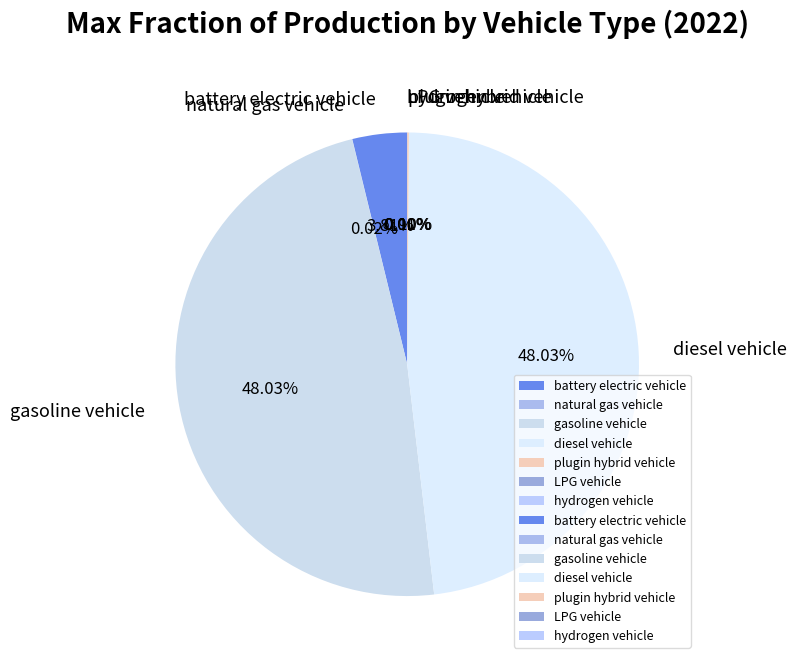

Is gasoline vehicle the majority of the pie?

No